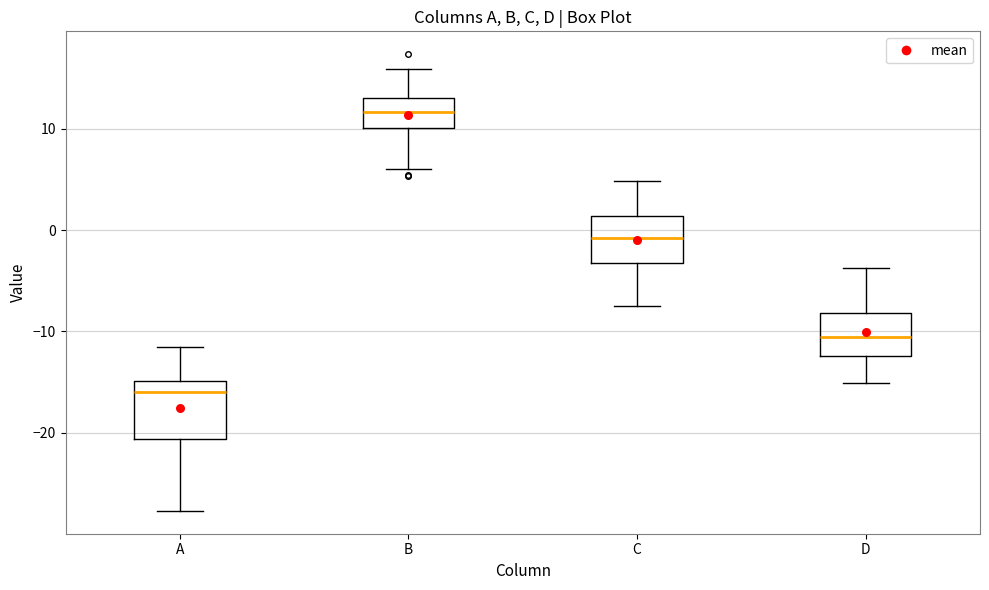

Which box's median line is the highest?

B